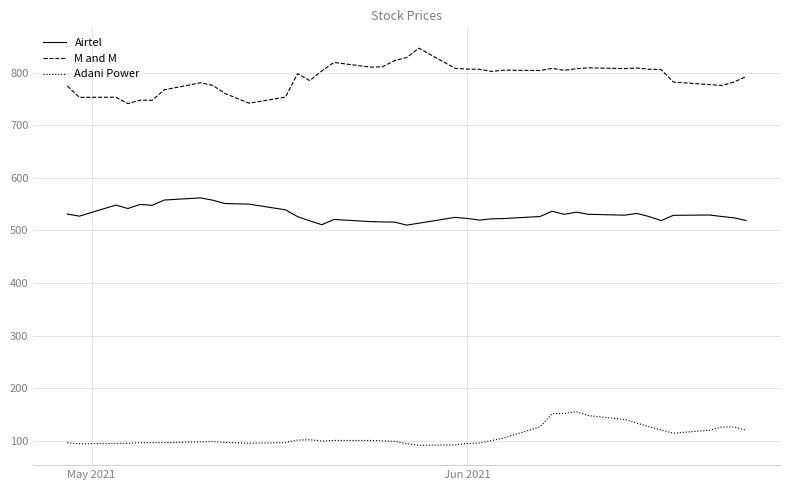

List the series in order of their peak value, lowest first.

Adani Power, Airtel, M and M